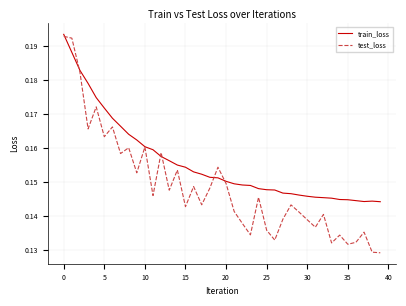

List the series in order of their overall mean, highest first.

train_loss, test_loss